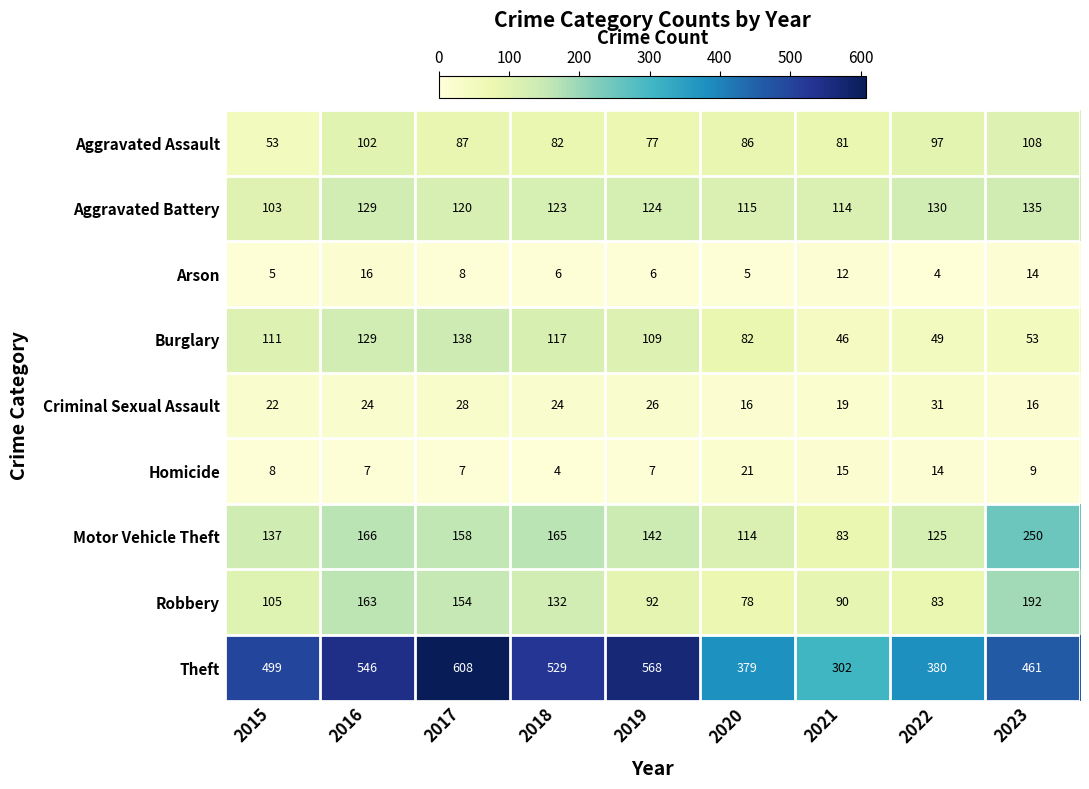

At which category is the sum across all series the highest?

2017